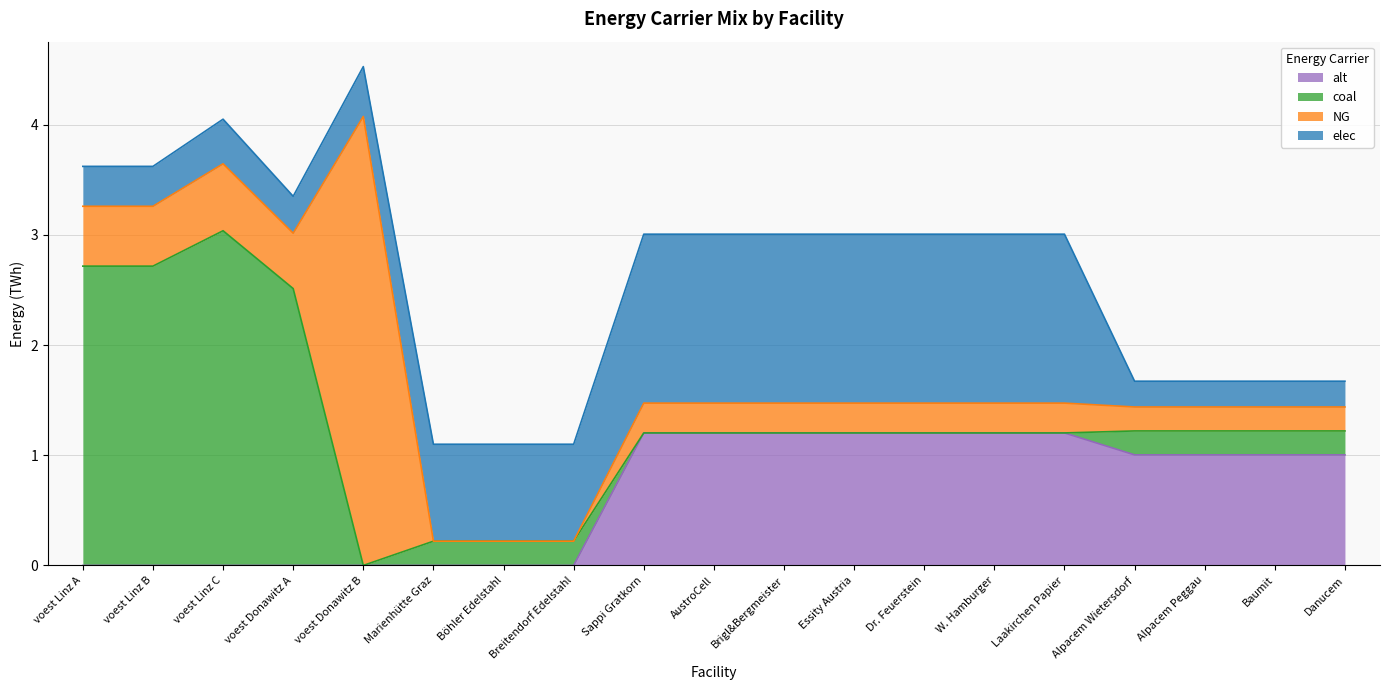

How many lines are shown in the chart?

4